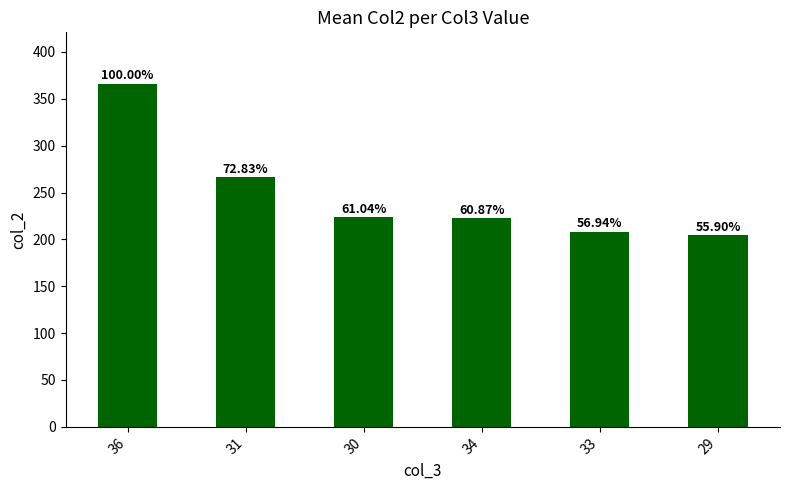

The value at 33 is 208.4. True or false?

True